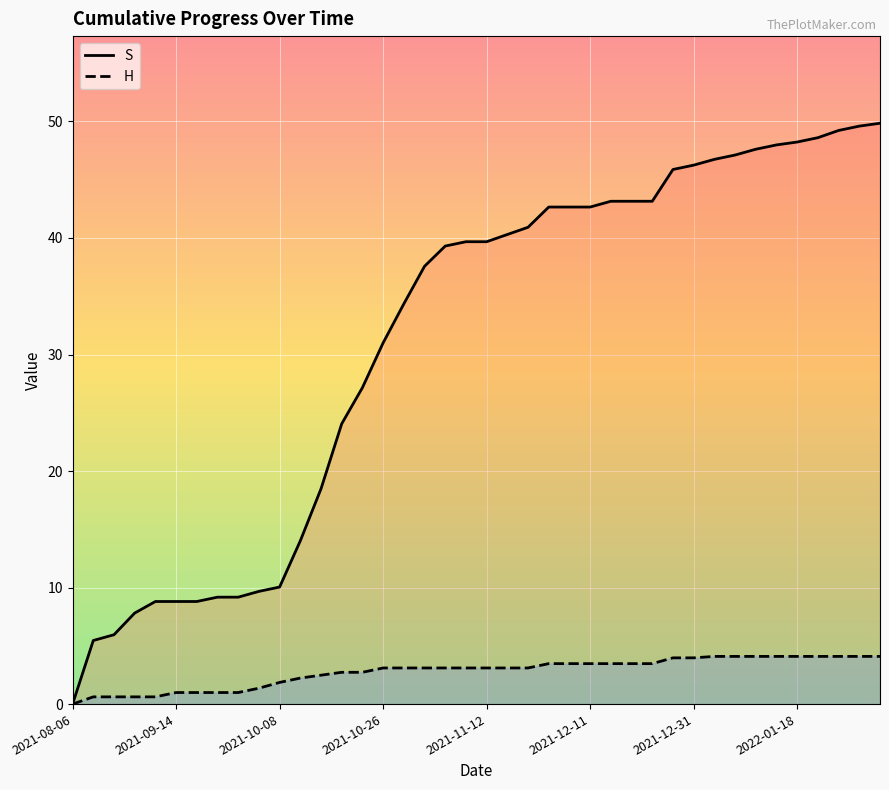

What value does the H series have at 8?

1.0